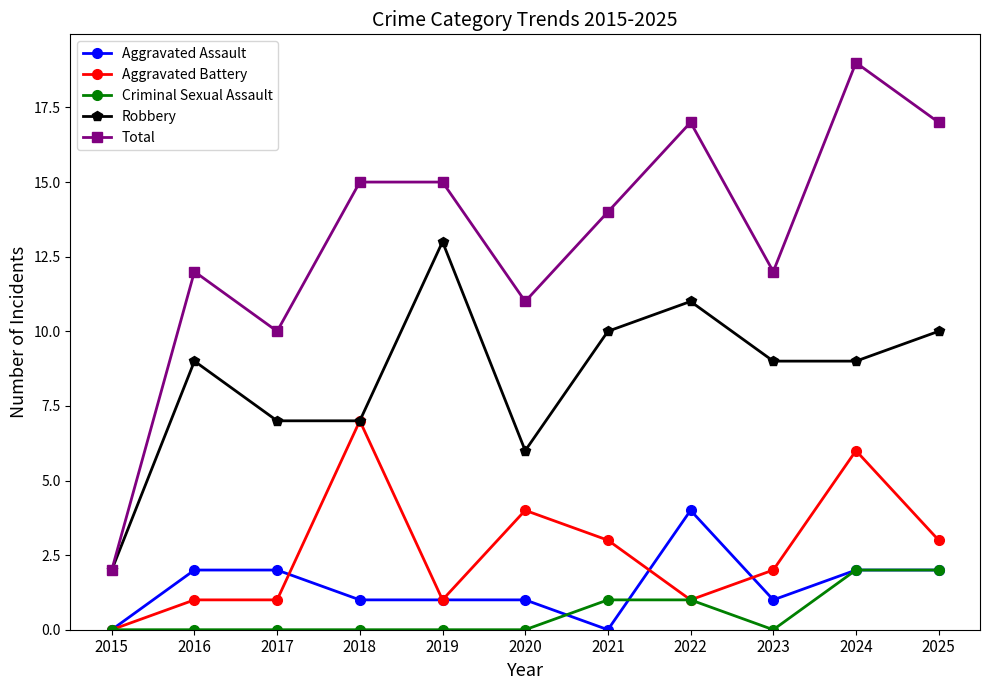

Is it true that Robbery equals 13 at 2016?

False